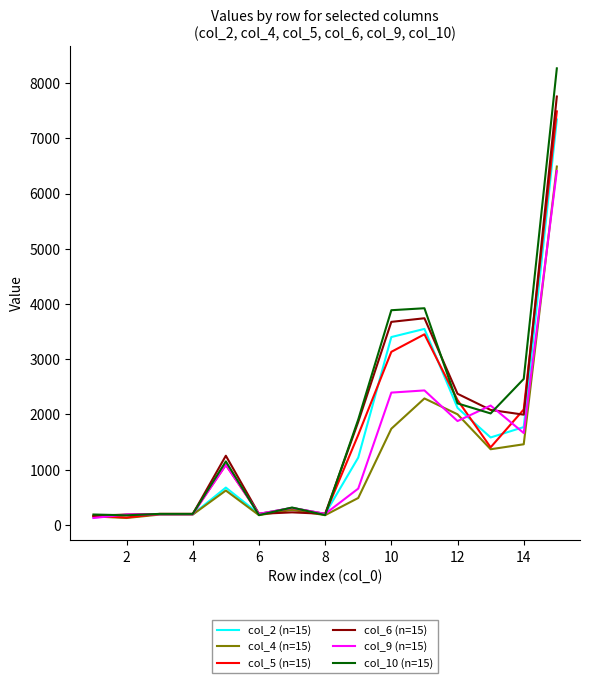

What is the maximum value shown in the chart?

8266.4